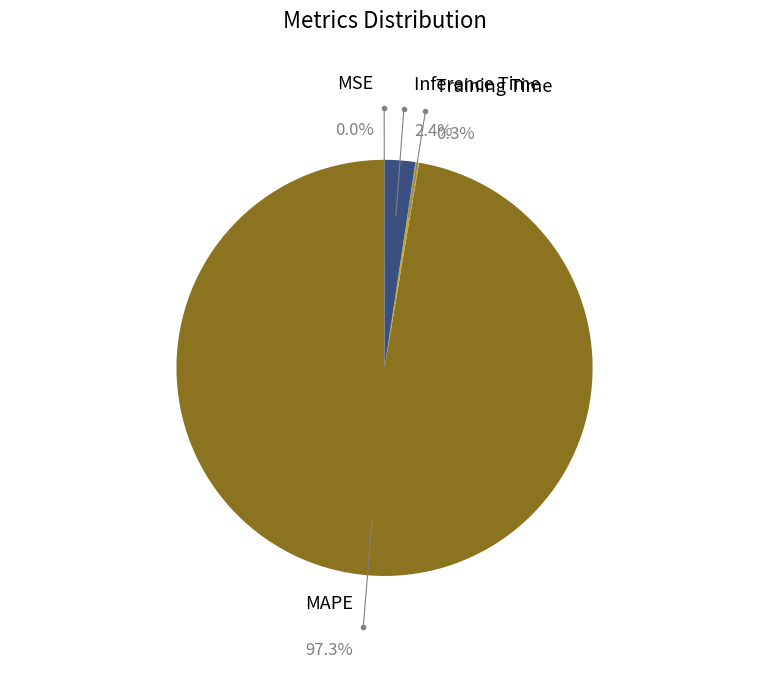

What percentage do SMAPE and Inference Time together represent?

2.4%